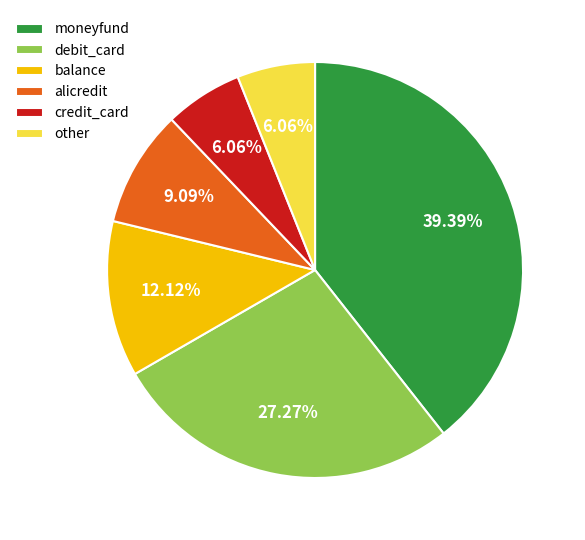

Is there a majority slice in this chart?

No